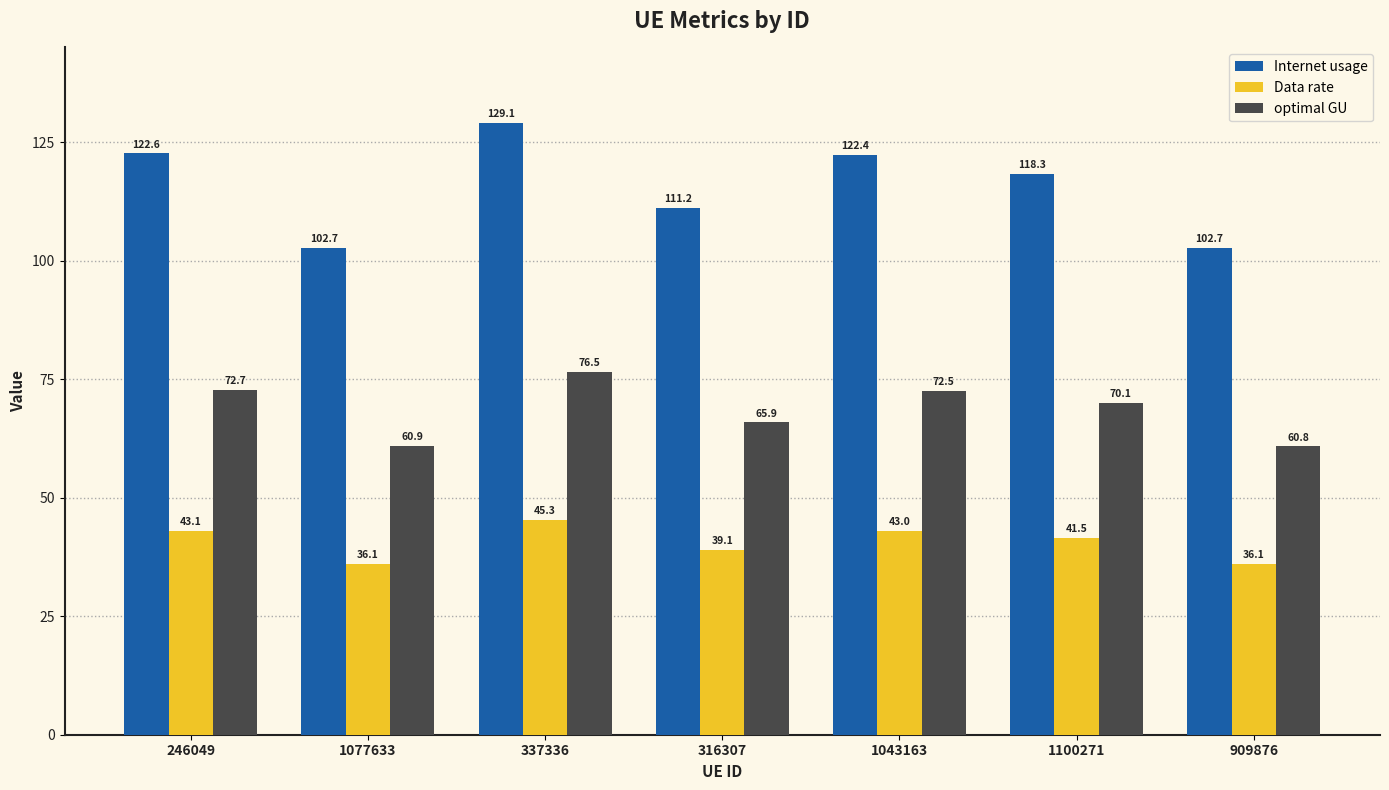

Rank the series by their maximum value, from highest to lowest.

Internet usage, optimal GU, Data rate